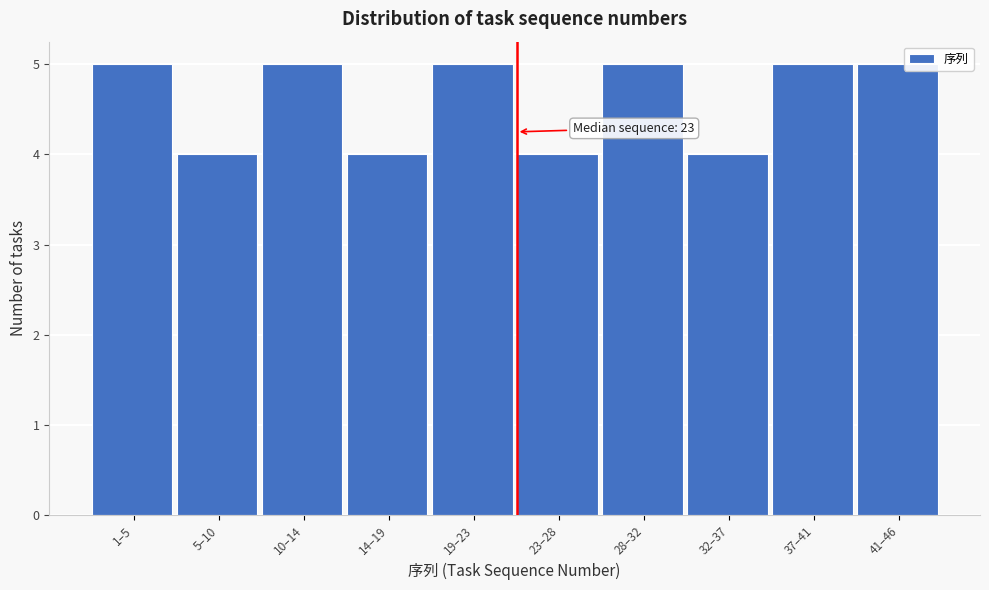

Reading left to right, extract all data points from this chart.

1–5=5	5–10=4	10–14=5	14–19=4	19–23=5	23–28=4	28–32=5	32–37=4	37–41=5	41–46=5